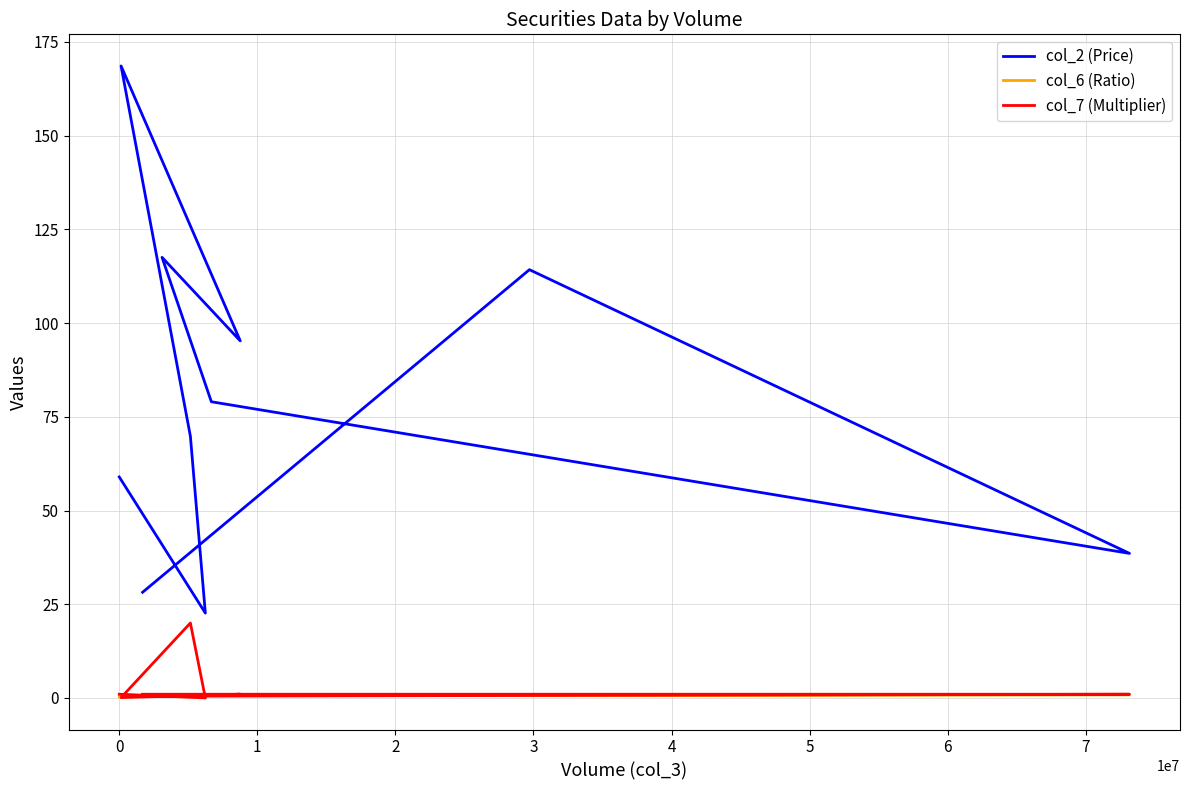

Which series has the largest range (max minus min)?

col_2 (Price)